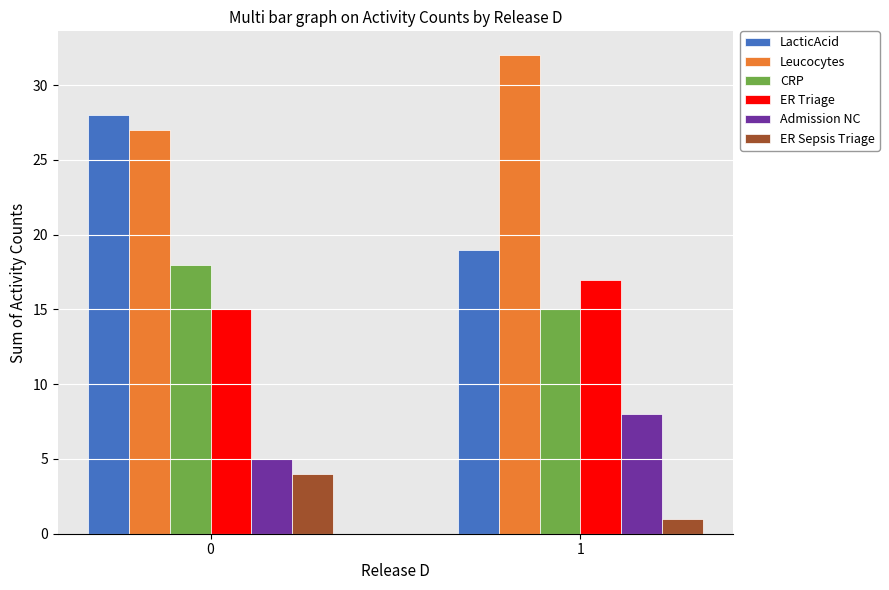

Reading left to right, what are all the values shown in this chart?

LacticAcid: 28	19
Leucocytes: 27	32
CRP: 18	15
ER Triage: 15	17
Admission NC: 5	8
ER Sepsis Triage: 4	1